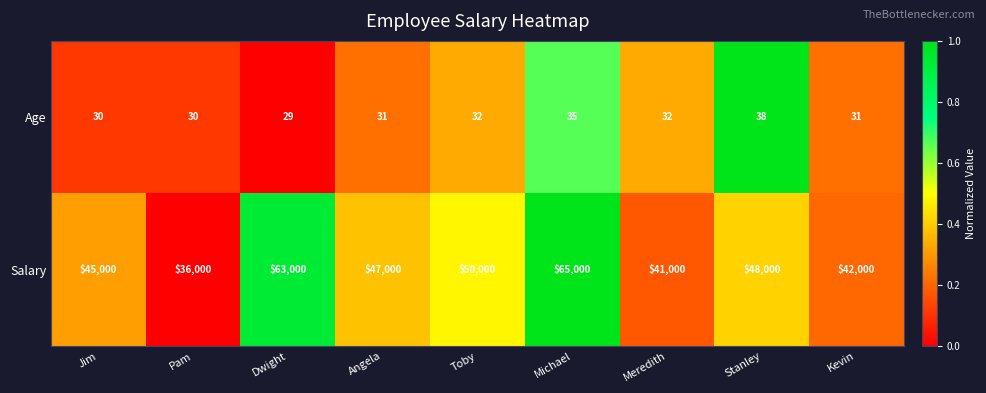

What is the sum of the Age values at Dwight and Jim?

59